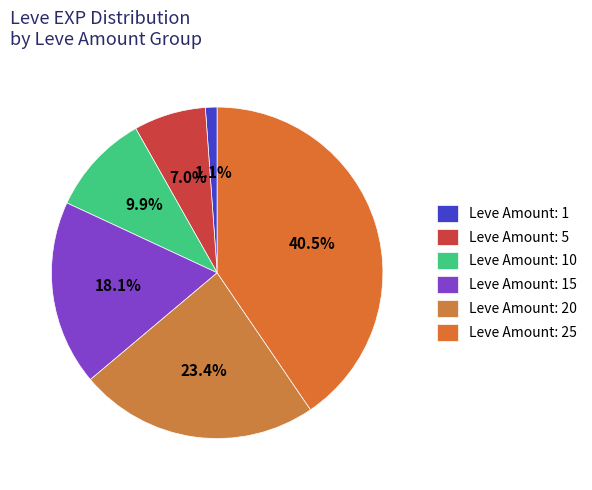

Is there a majority slice in this chart?

No